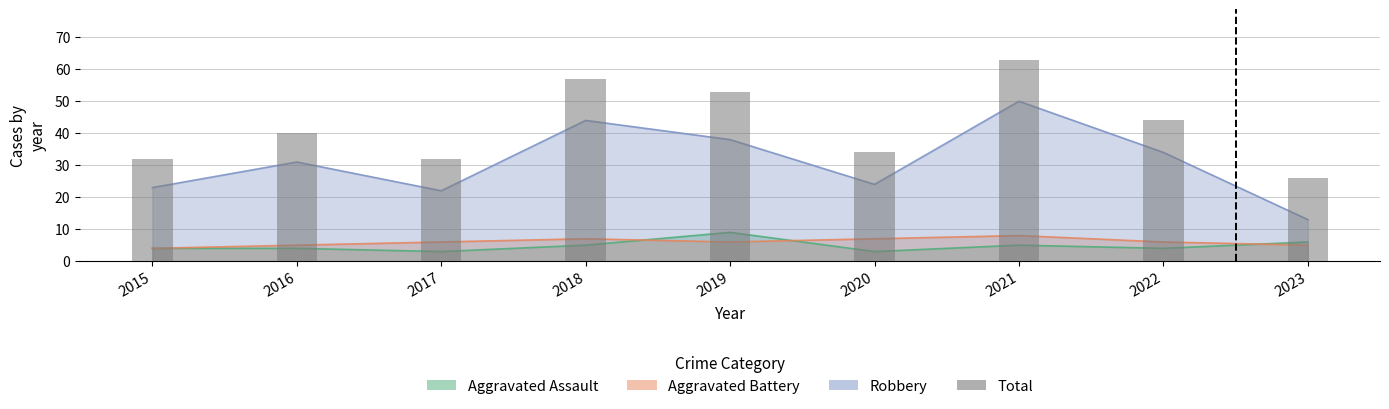

Reading right to left, list all the values displayed in this chart.

26	44	63	34	53	57	32	40	32